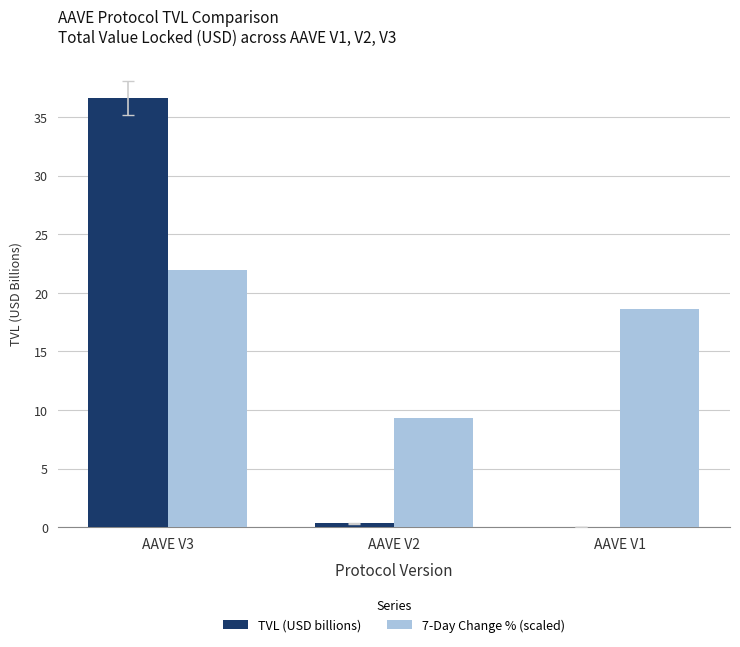

Which series has the widest spread of values?

TVL (USD billions)